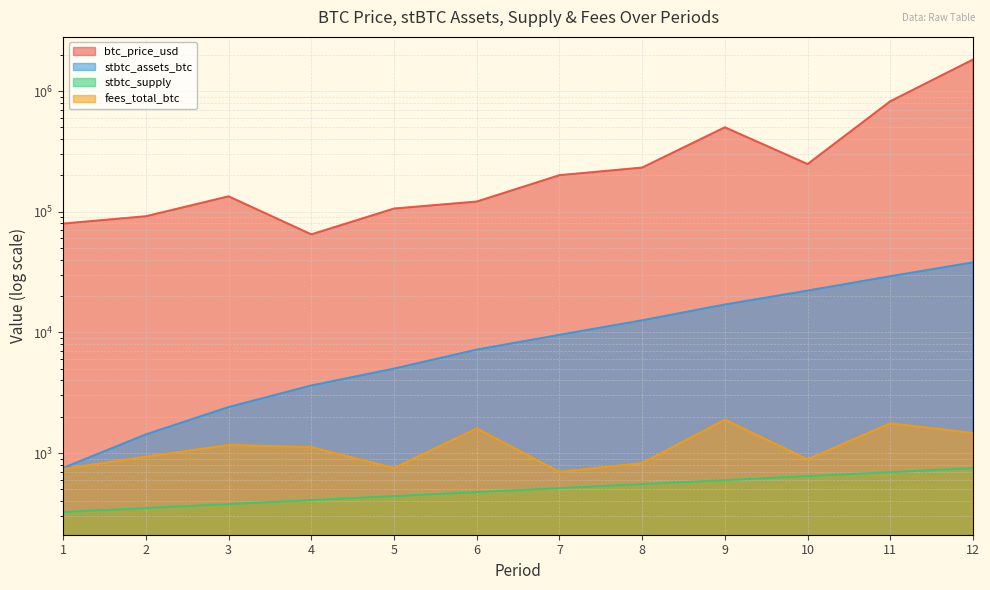

True or false: stbtc_supply and btc_price_usd intersect in this chart.

False